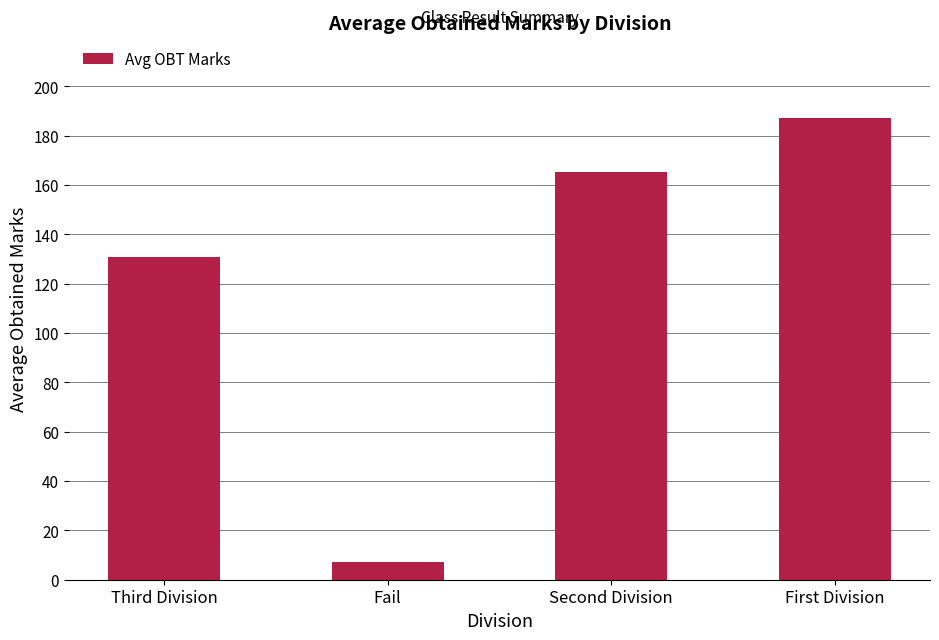

What is the average value?

122.6